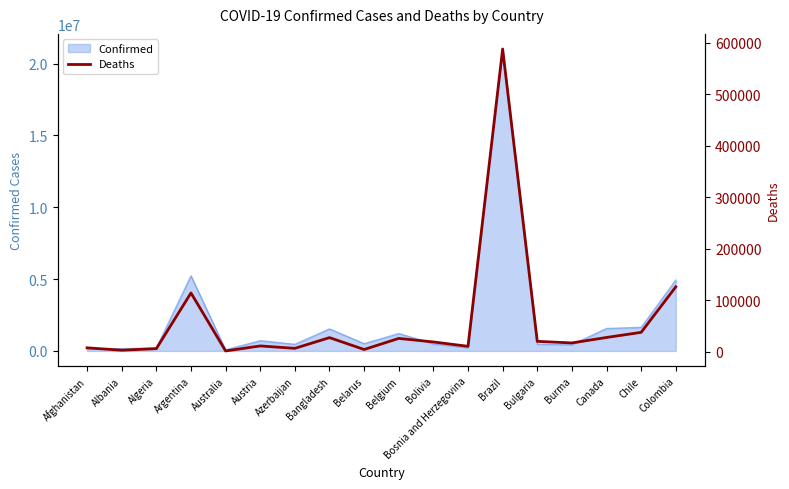

True or false: the data shows 125713 at Colombia.

True